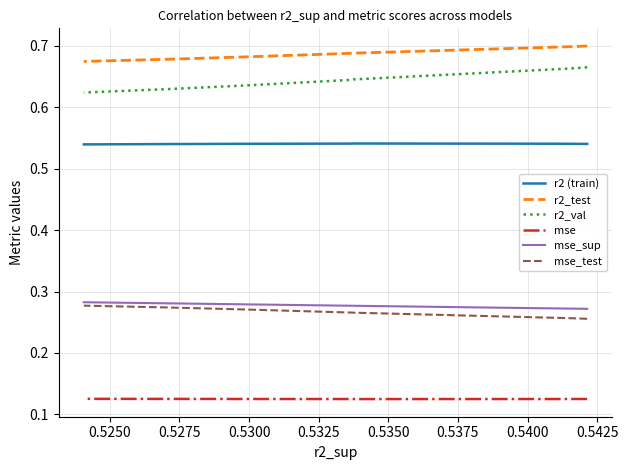

True or false: mse_sup and r2_val cross at least once.

False